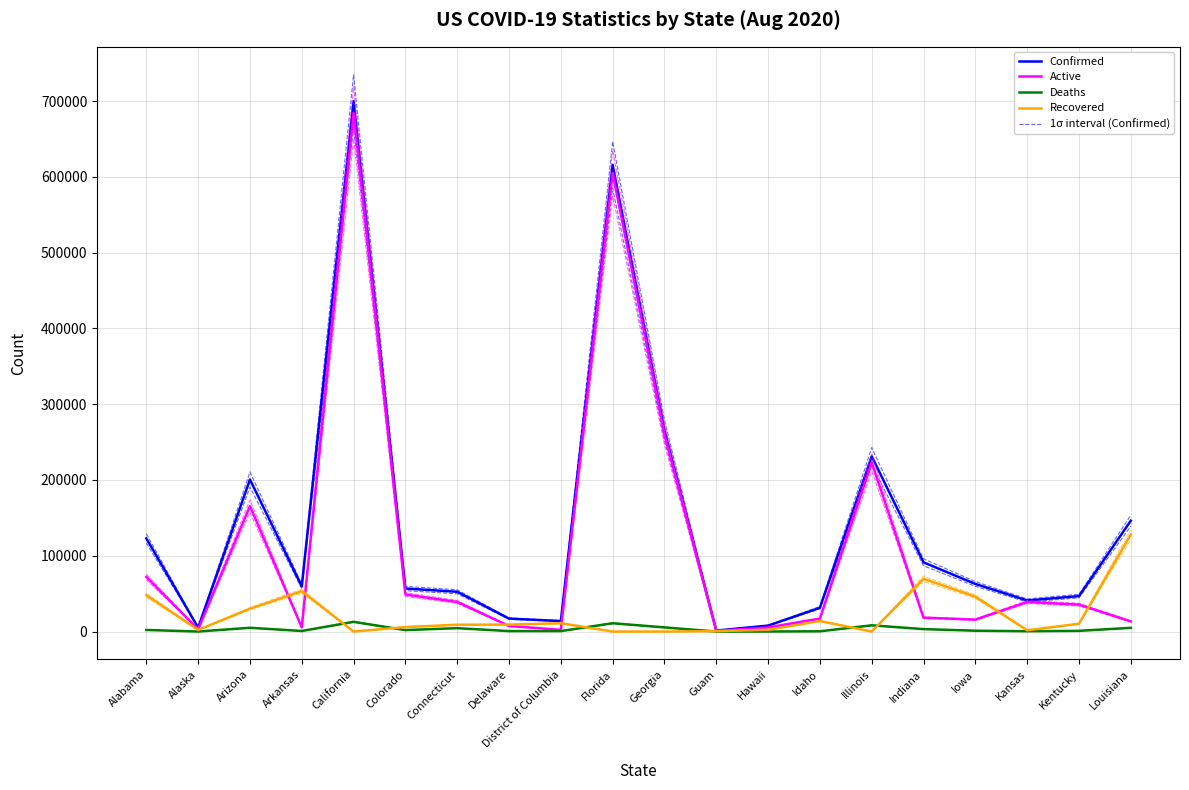

At which category does Confirmed reach its first local valley?

Alaska